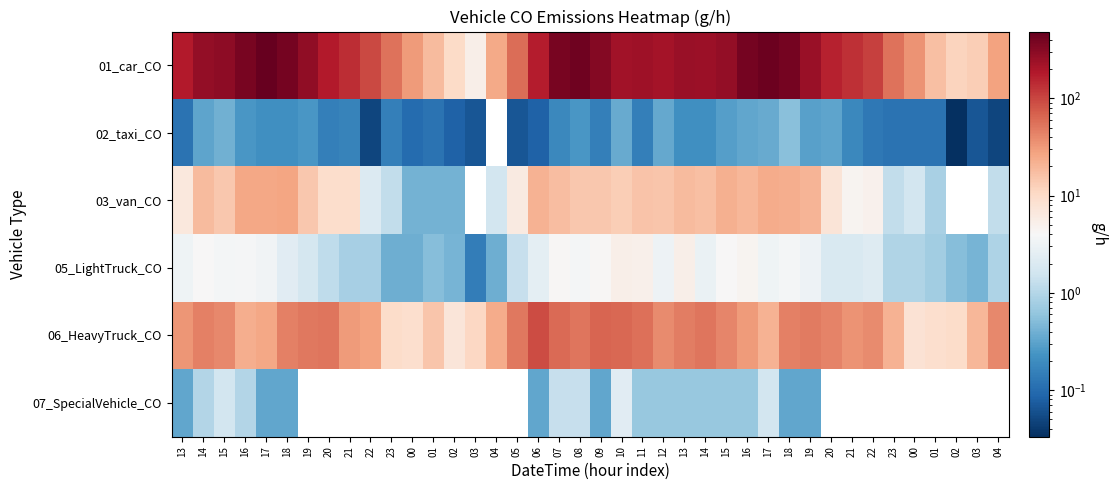

The value of 06_HeavyTruck_CO at 04 is 24.2. True or false?

True